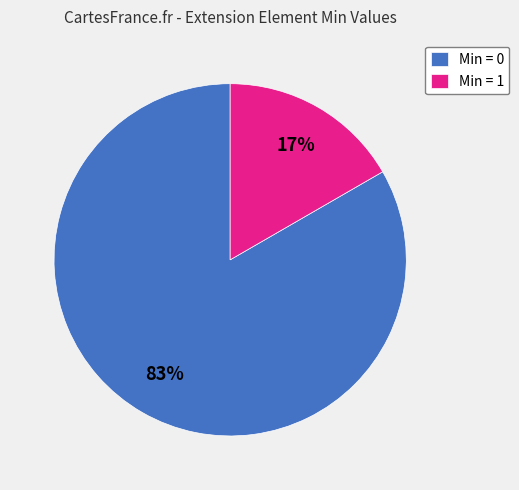

True or false: Min = 1 accounts for 31% of the total.

False